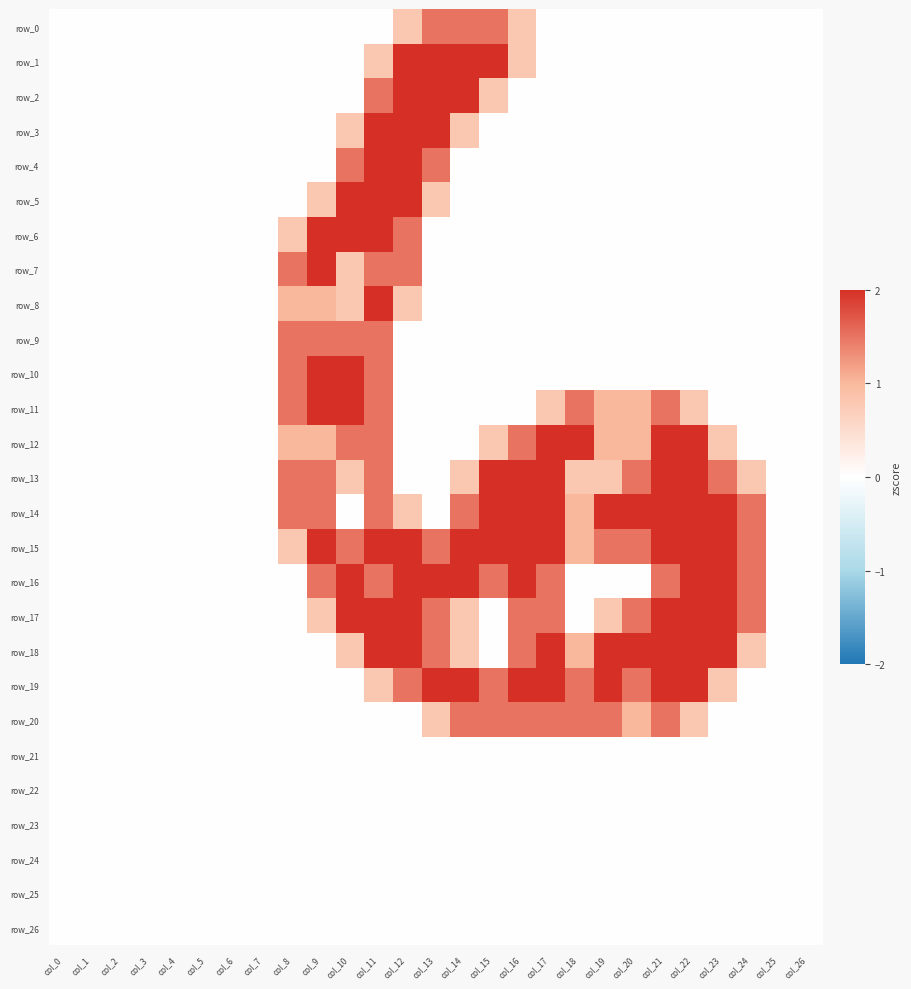

Between col_0 and col_15, which is larger?

col_15